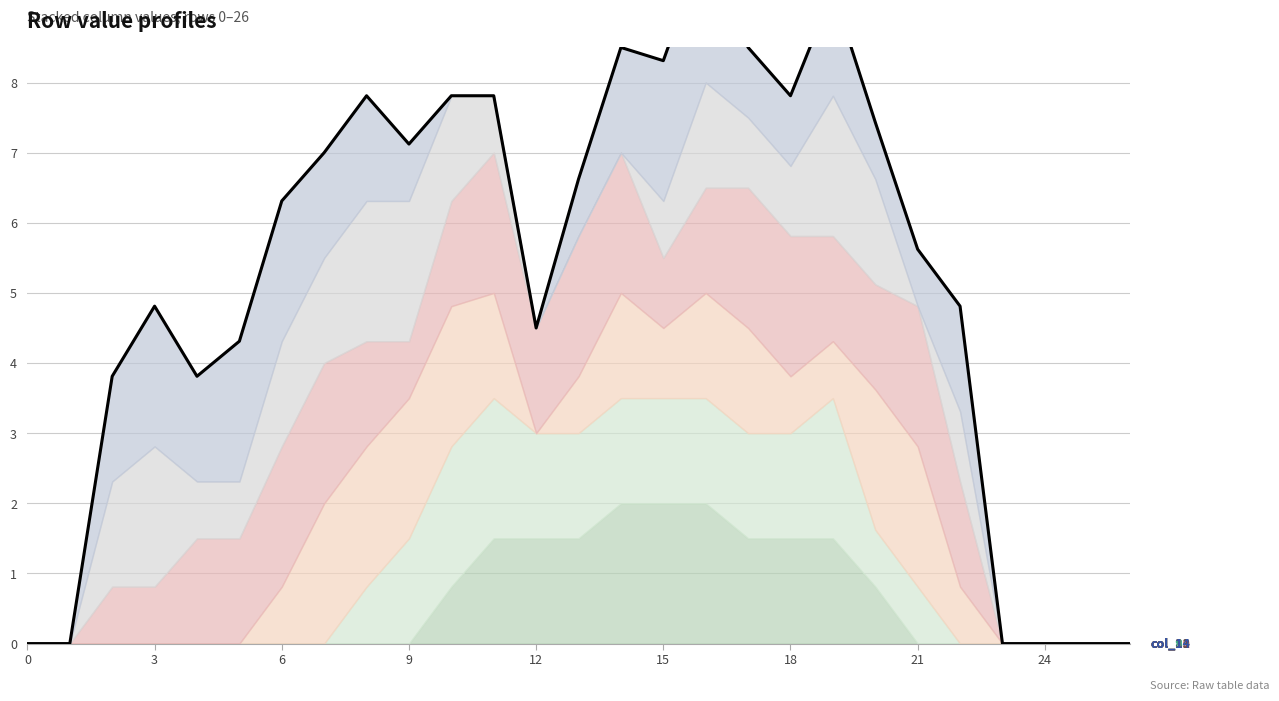

Which category has the highest value across all series?

16